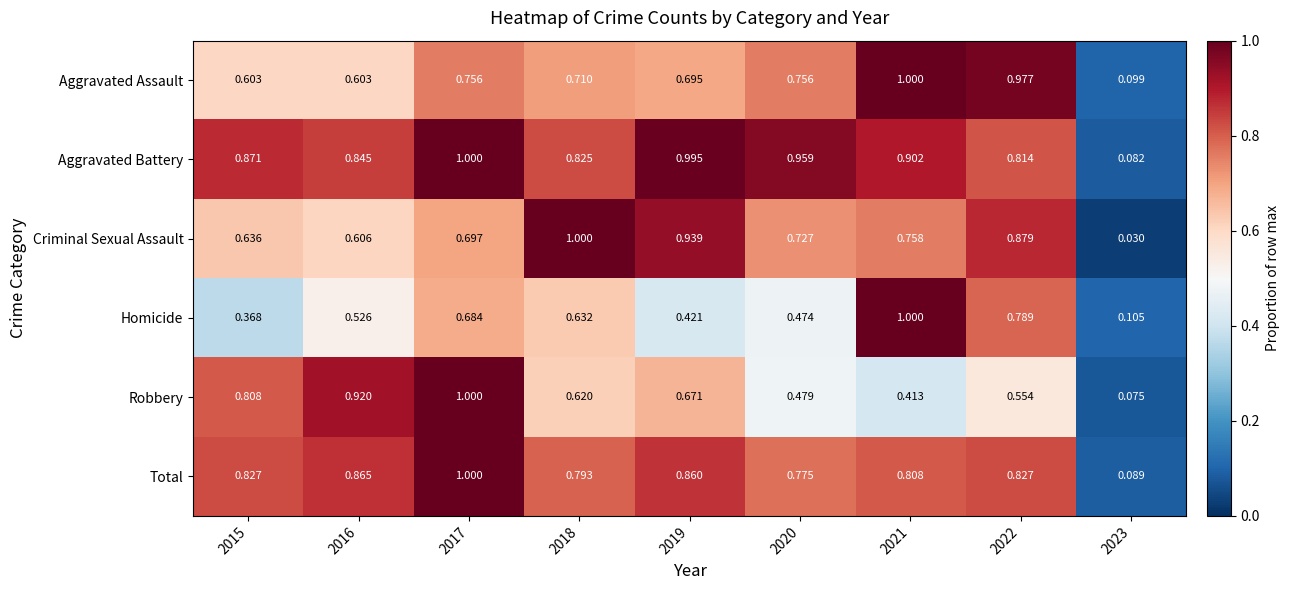

Which series changed the most between 2018 and 2019?

Homicide